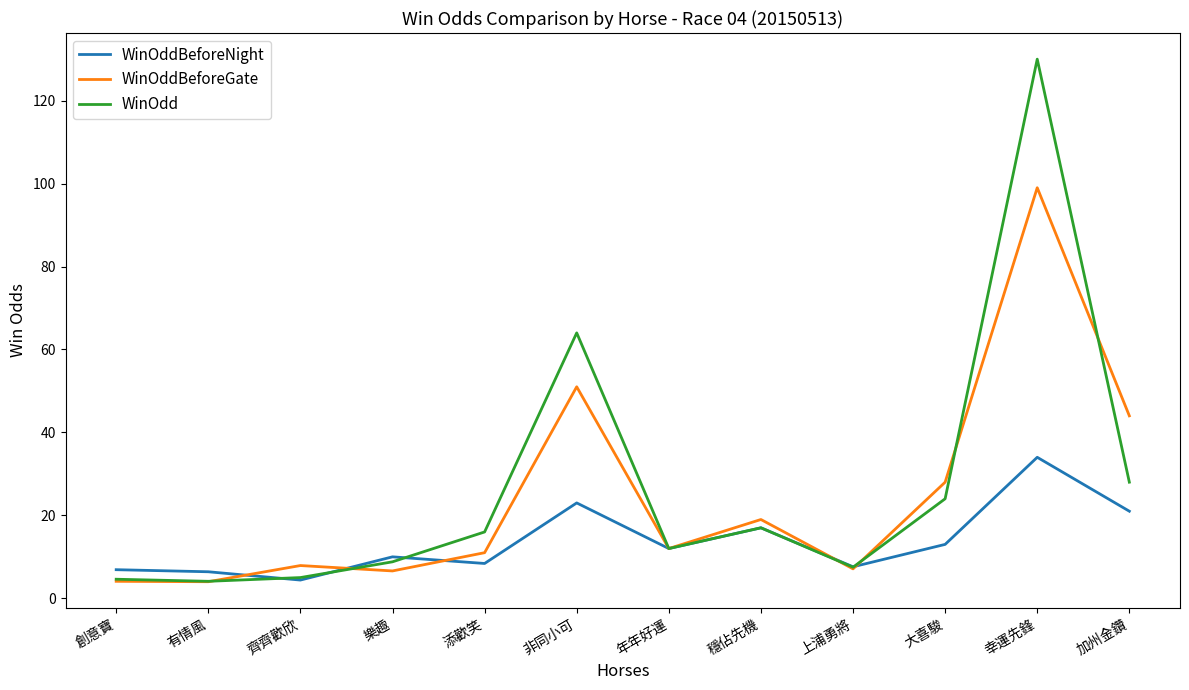

At which category is the sum across all series the highest?

幸運先鋒